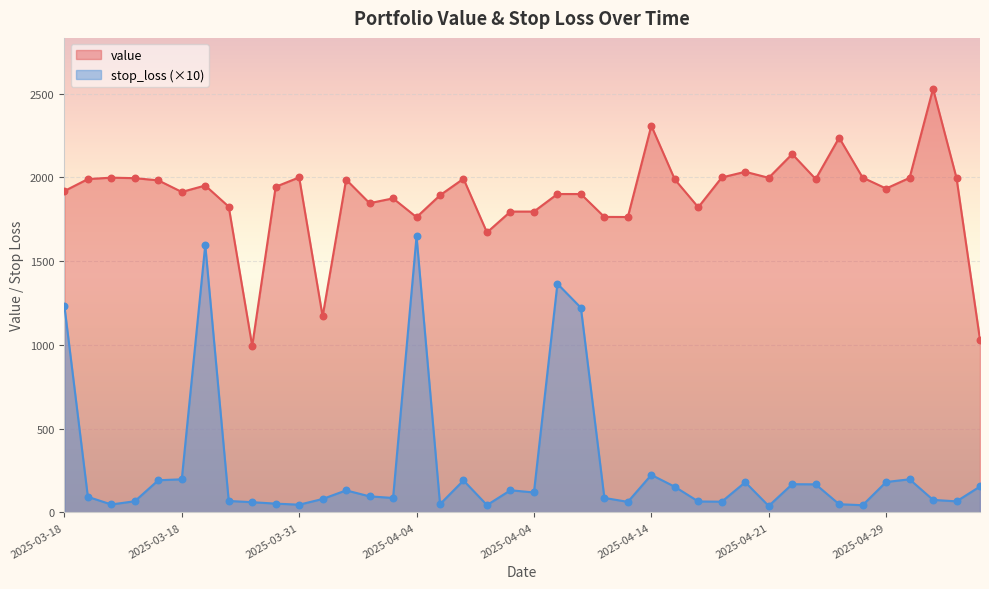

At which category is the sum across all series the highest?

2025-03-25